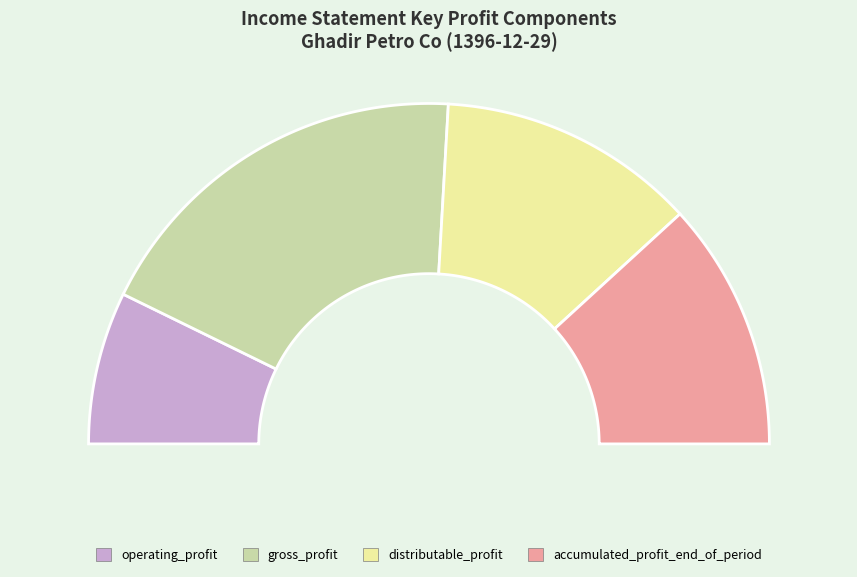

Combined, what portion of the pie is distributable_profit and operating_profit?

39.1%